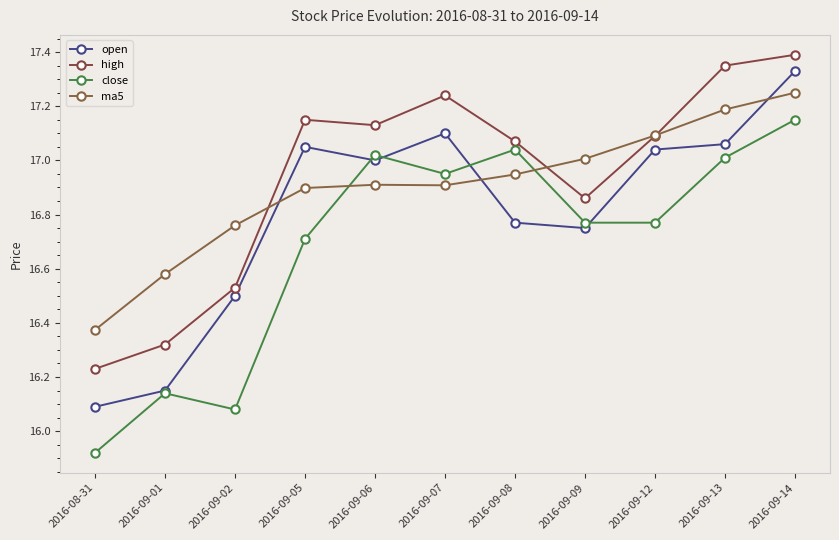

In ma5, how many points are higher than both neighbors (excluding endpoints)?

1